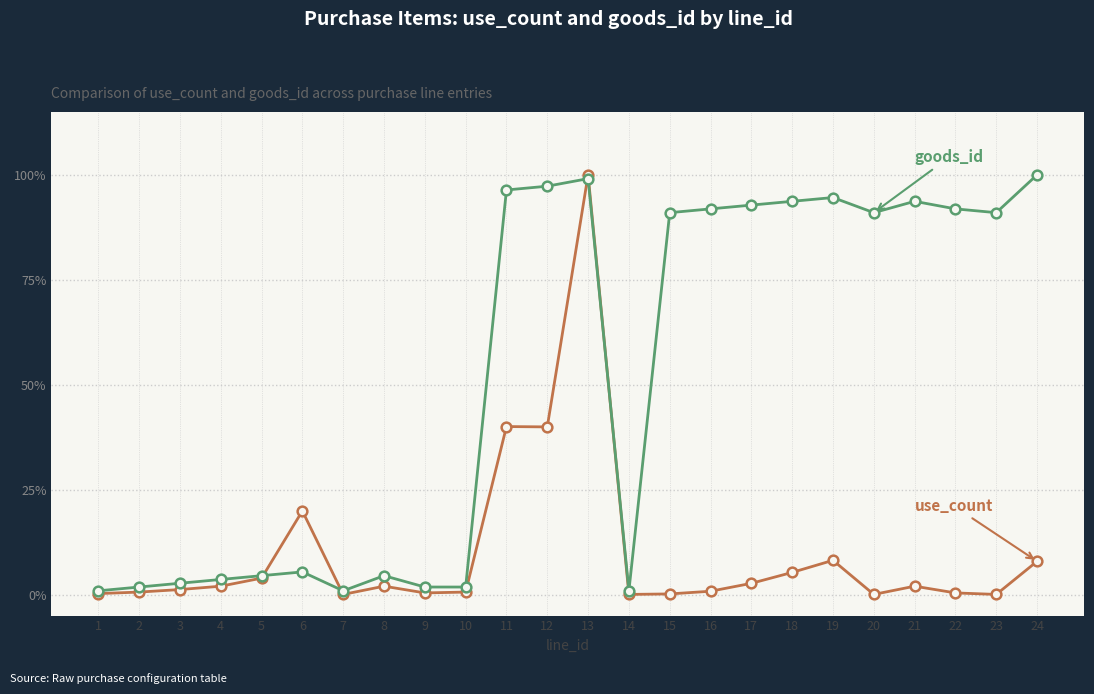

What is the maximum value shown in the chart?

100.0